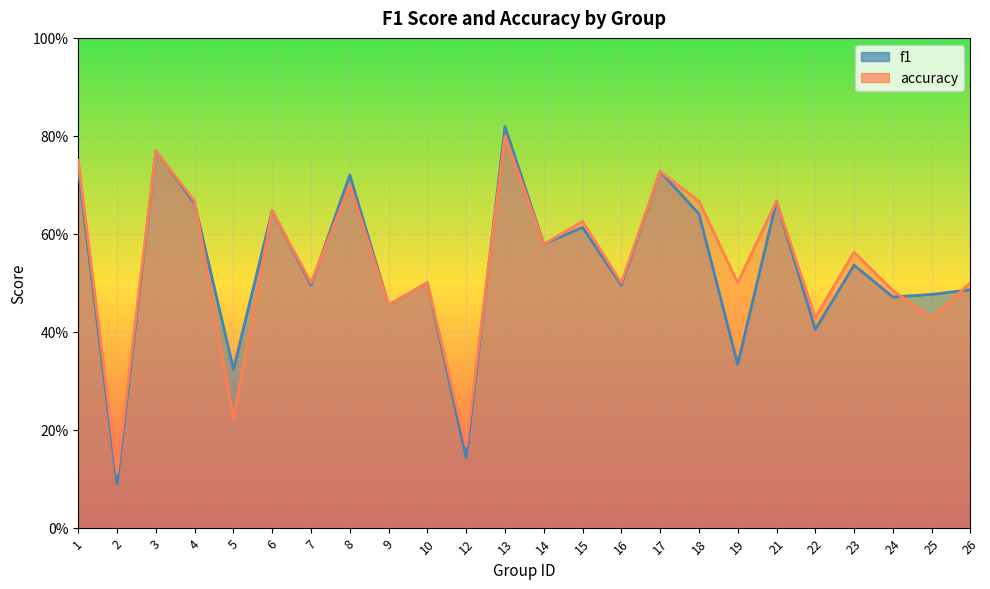

What is the greatest value displayed?

0.8